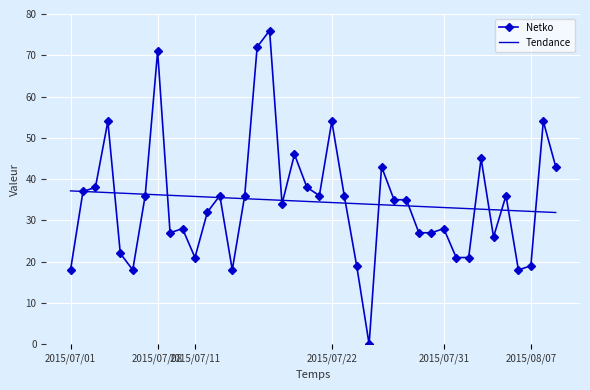

Rank the series by their maximum value, from highest to lowest.

Netko, Tendance